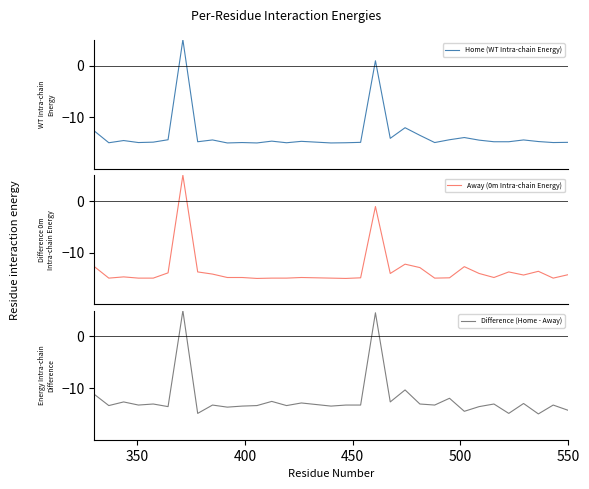

Reading left to right, extract all data points from this chart.

Home (WT Intra-chain Energy): -12.6	-15.0	-14.5	-14.9	-14.8	-14.4	5.0	-14.8	-14.4	-15.0	-14.9	-15.0	-14.7	-15.0	-14.7	-14.8	-15.0	-15.0	-14.9	0.9	-14.1	-12.0	-13.5	-14.9	-14.4	-14.0	-14.5	-14.8	-14.8	-14.4	-14.7	-14.9	-14.9
Away (0m Intra-chain Energy): -12.7	-14.9	-14.7	-14.9	-14.9	-13.9	5.0	-13.7	-14.2	-14.8	-14.8	-15.0	-14.9	-14.9	-14.8	-14.9	-14.9	-15.0	-14.9	-1.1	-14.0	-12.2	-12.9	-14.9	-14.9	-12.7	-14.0	-14.8	-13.7	-14.3	-13.6	-14.9	-14.3
Difference (Home - Away): -11.2	-13.4	-12.7	-13.3	-13.1	-13.6	5.0	-14.9	-13.3	-13.7	-13.5	-13.4	-12.6	-13.4	-12.9	-13.2	-13.5	-13.3	-13.3	4.6	-12.7	-10.4	-13.1	-13.3	-12.0	-14.5	-13.6	-13.1	-14.9	-13.0	-15.0	-13.3	-14.3